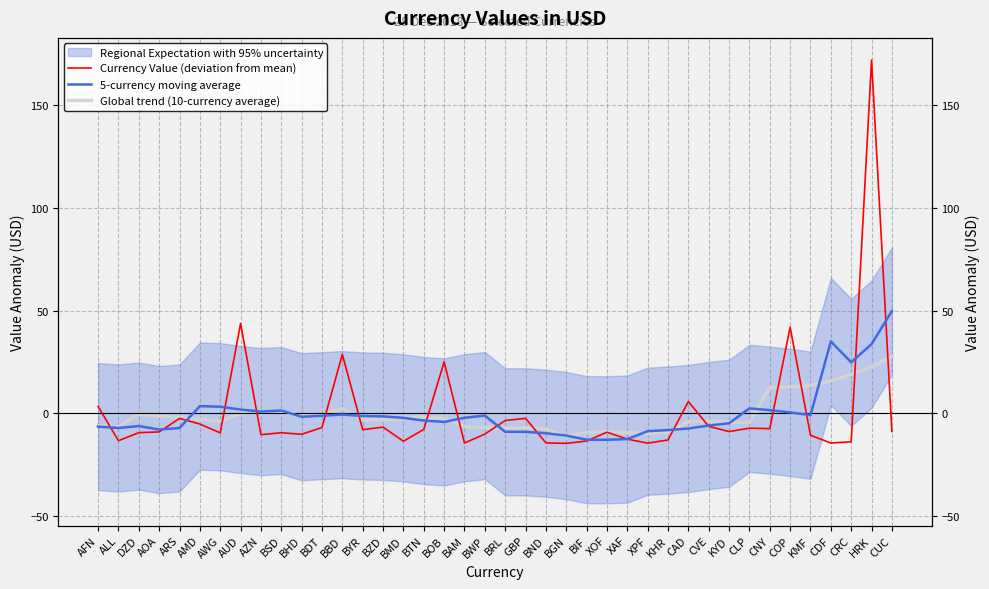

Which category has the lowest value in the Currency Value (deviation from mean) series?

BGN